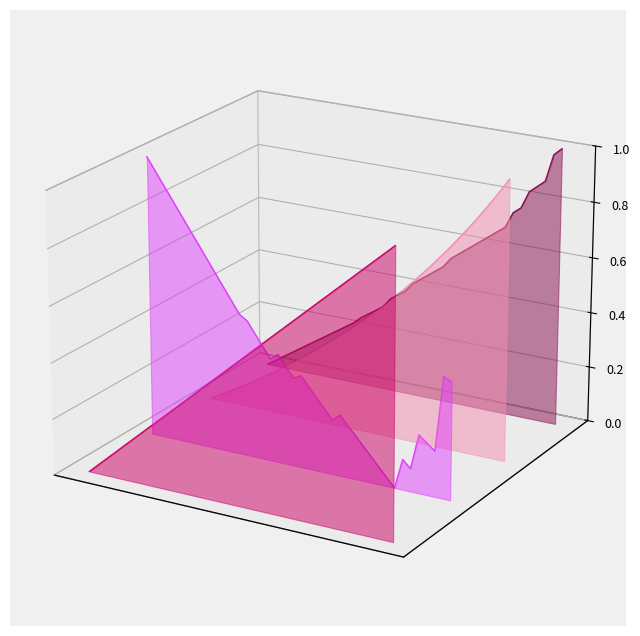

How many categories are shown in the chart?

40